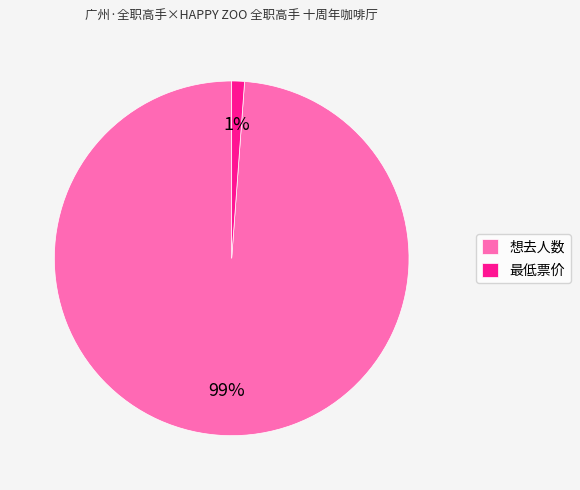

Which category has the smallest portion of the pie?

最低票价